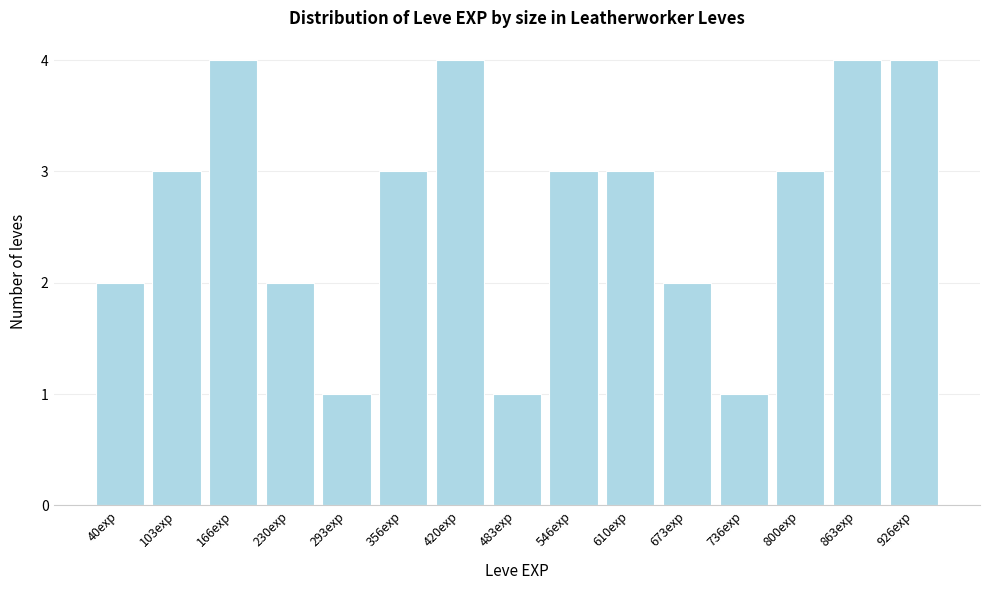

Reading left to right, list all the values displayed in this chart.

40exp=2	103exp=3	166exp=4	230exp=2	293exp=1	356exp=3	420exp=4	483exp=1	546exp=3	610exp=3	673exp=2	736exp=1	800exp=3	863exp=4	926exp=4